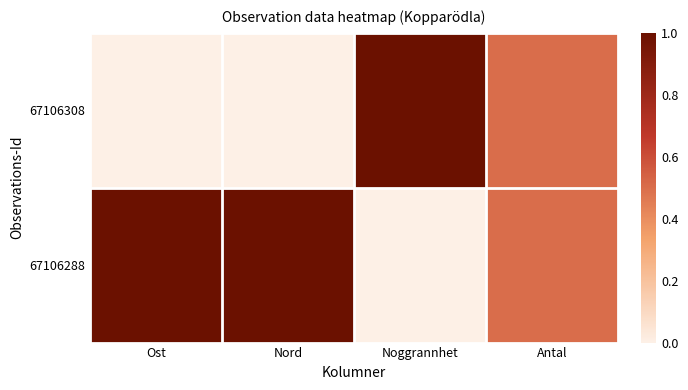

Count the number of data series in this chart.

2